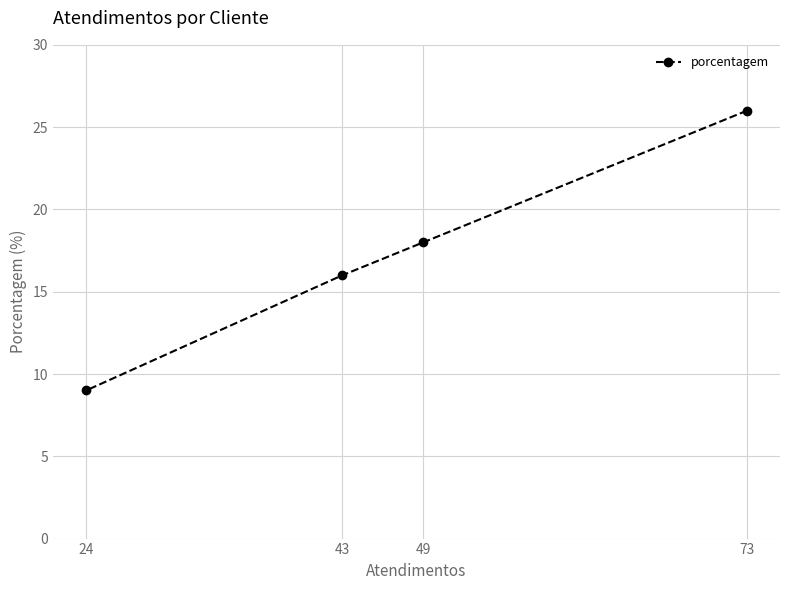

Rank the categories by value from lowest to highest.

24, 43, 49, 73